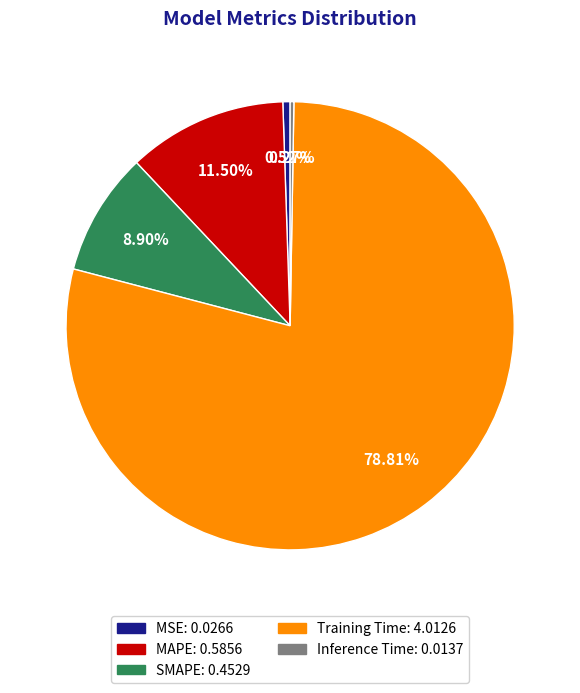

Which slice is the largest?

Training Time